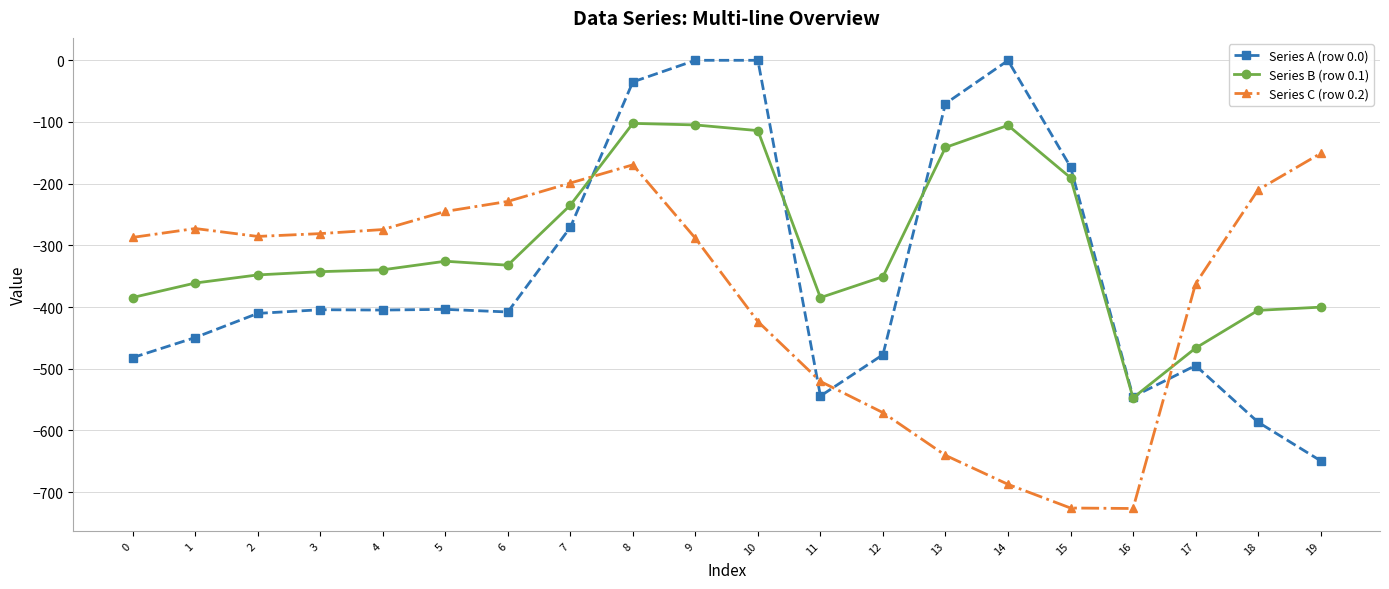

At 15, list the series in order from largest to smallest.

Series A (row 0.0), Series B (row 0.1), Series C (row 0.2)